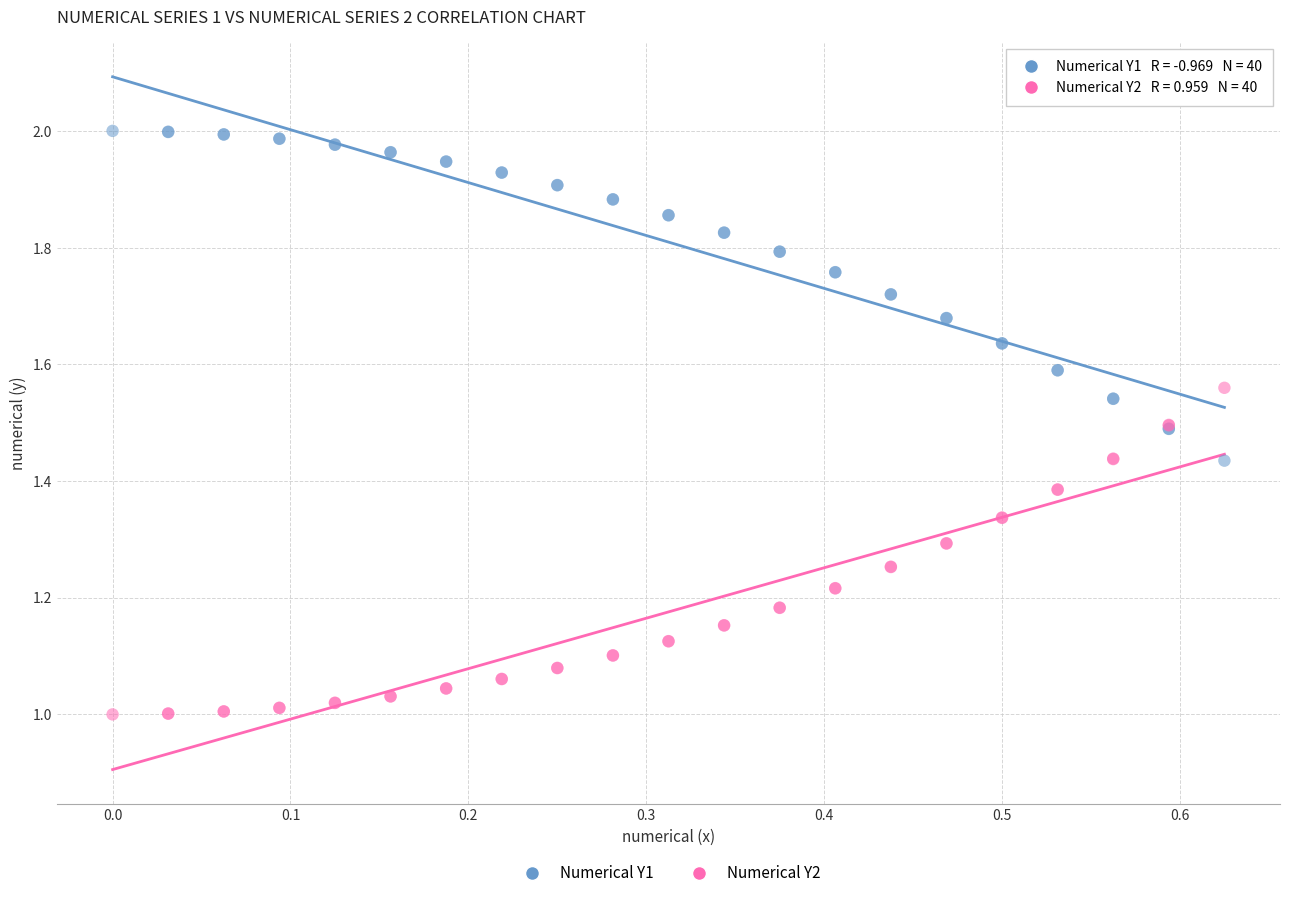

What is the X range (max minus min) for the scatter plot?

0.6